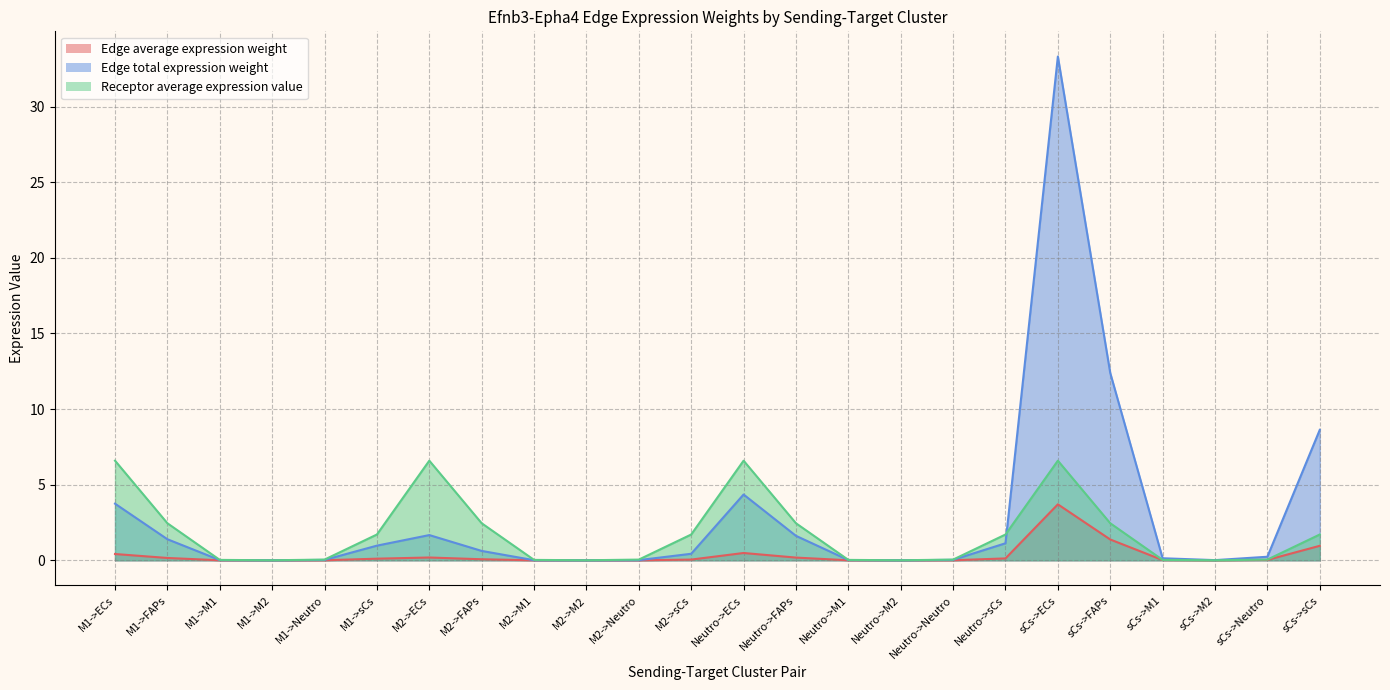

How many categories are shown in the chart?

24